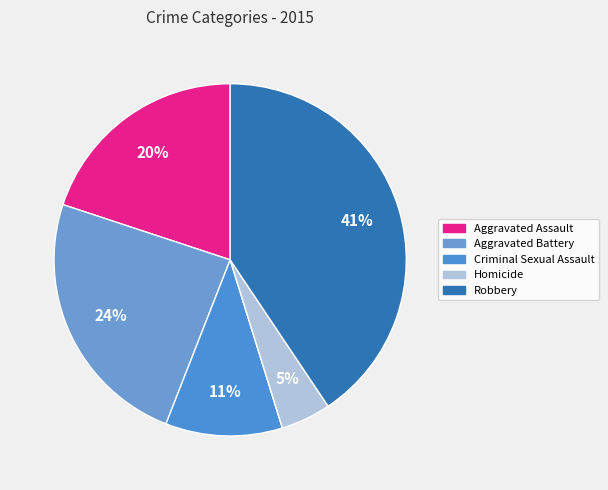

Is the sum of Homicide and Aggravated Assault greater than half?

No